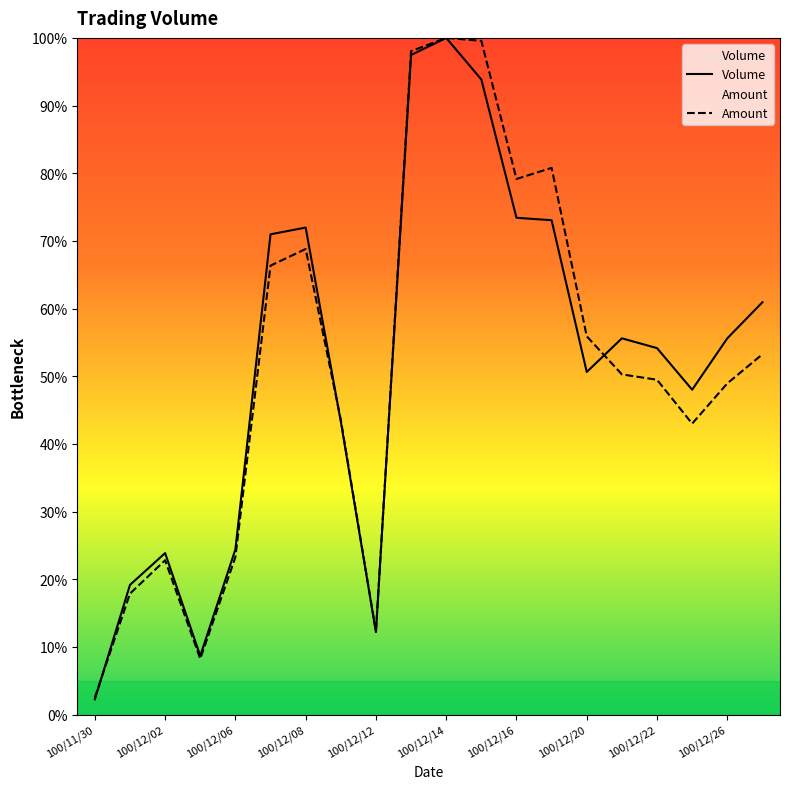

Which series has the widest spread of values?

Volume